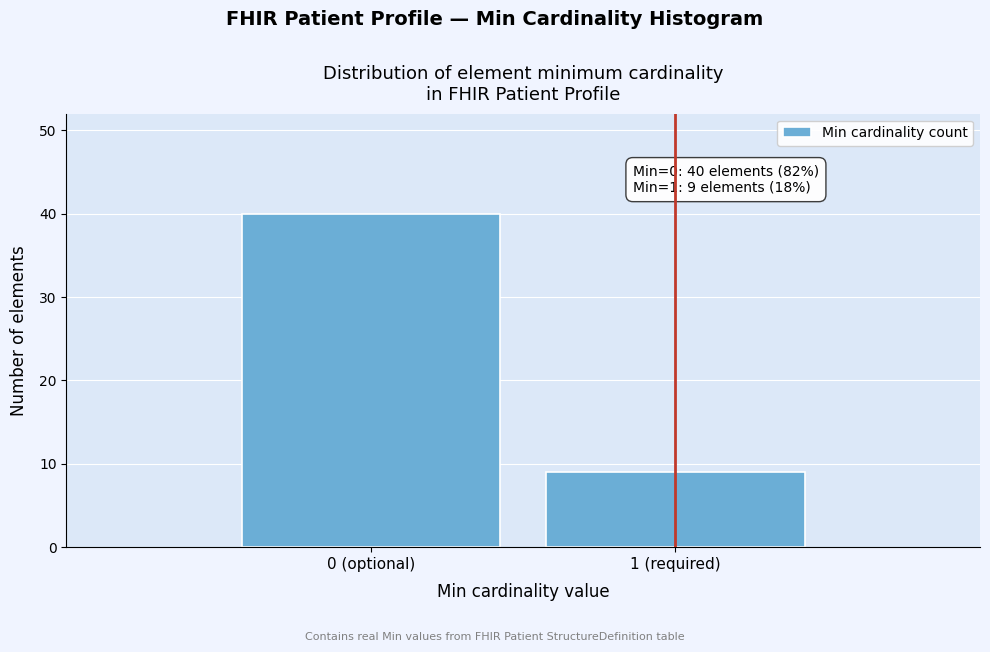

Reading left to right, list all the values displayed in this chart.

40	9